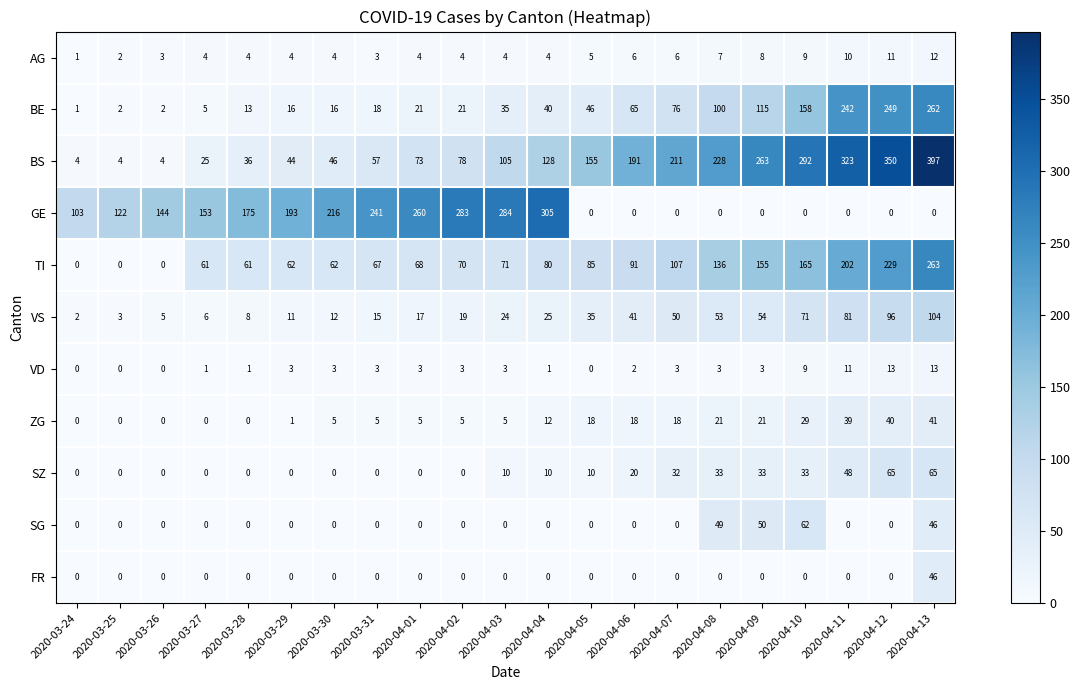

What is the difference between the second highest and second lowest values in the BS series?

346